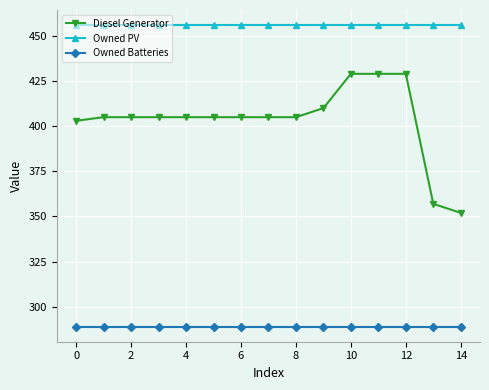

What is the minimum value for Diesel Generator?

352